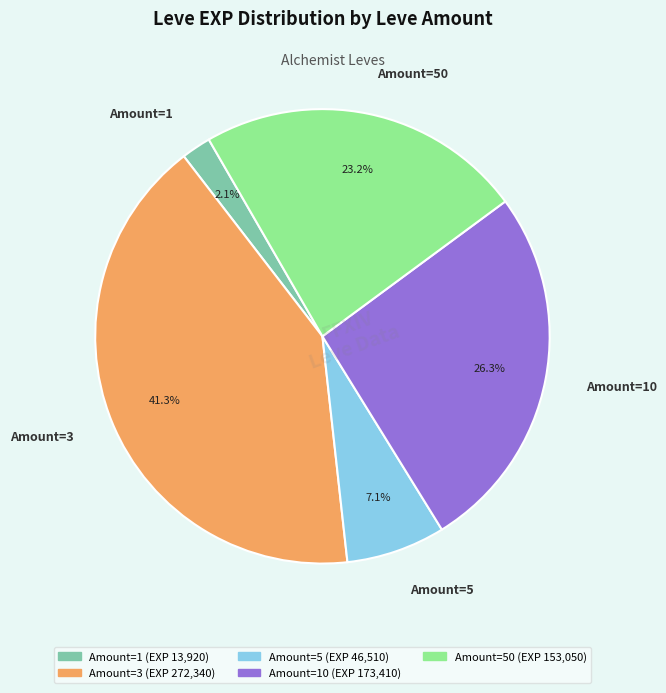

Is there a majority slice in this chart?

No